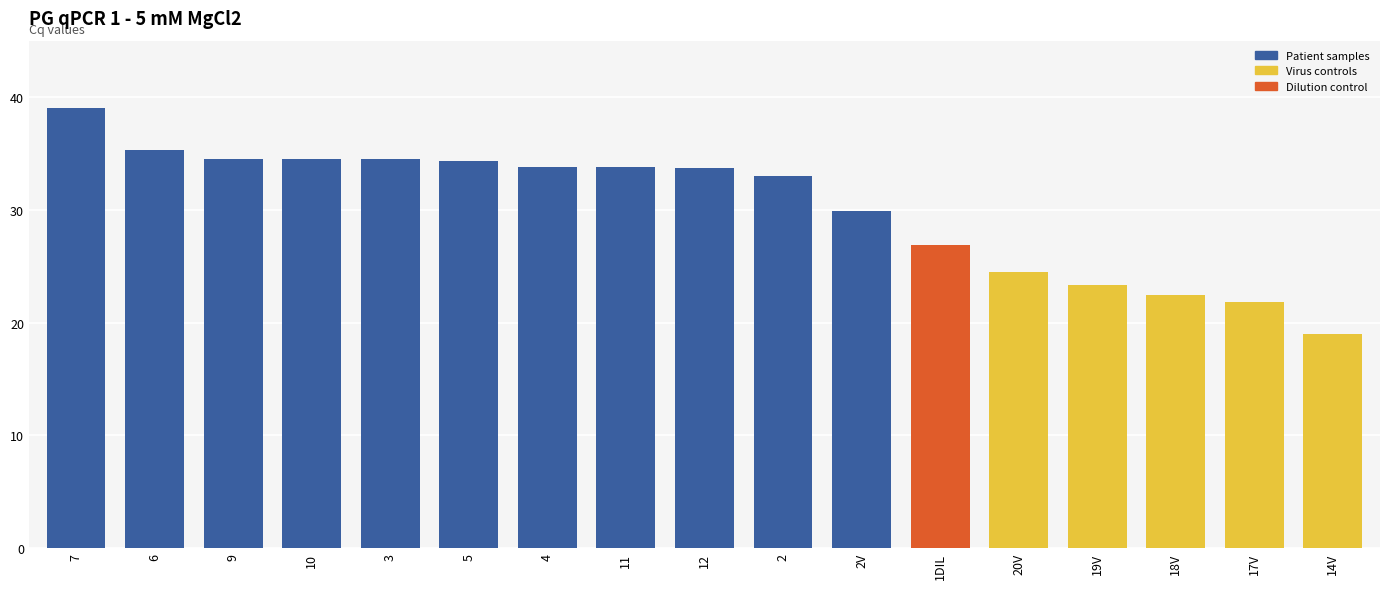

What is the label of the 15th bar from the left?

18V